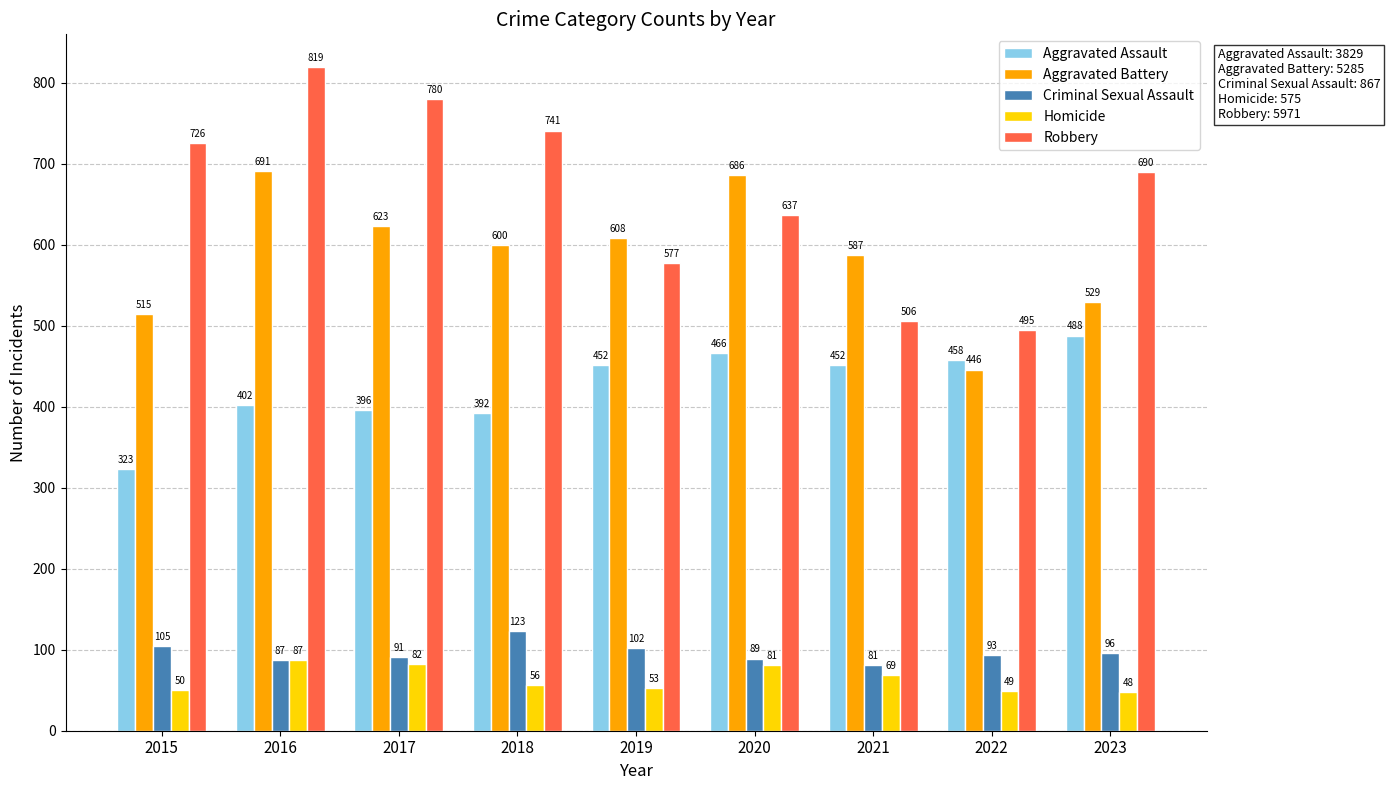

What is the average value of the Robbery series?

663